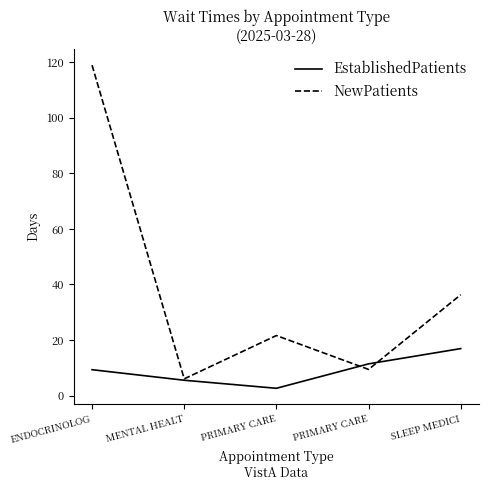

Between PRIMARY CARE and SLEEP MEDICI, which series saw the biggest shift?

NewPatients